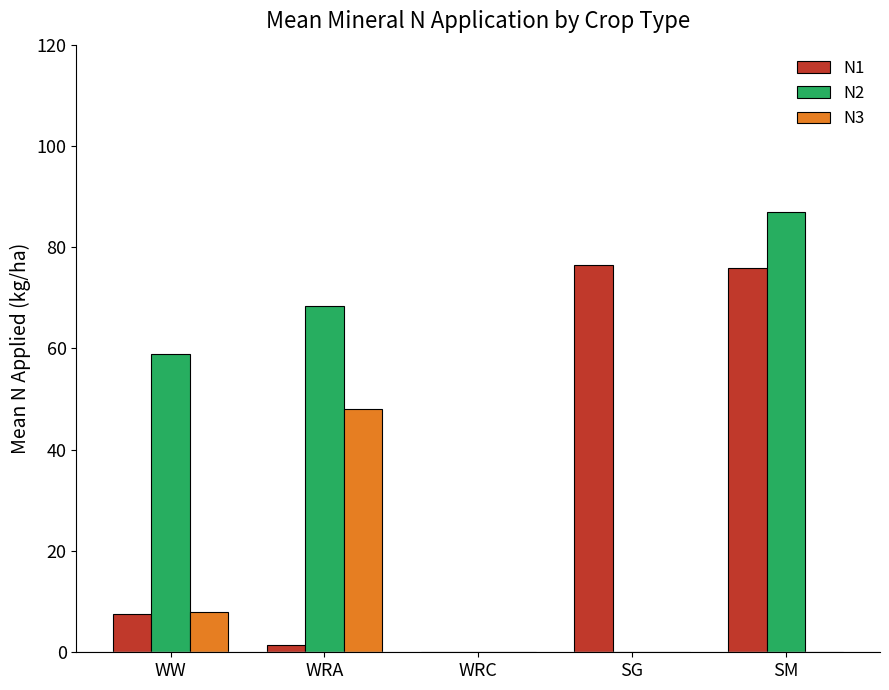

Which series has the largest total across all categories?

N2